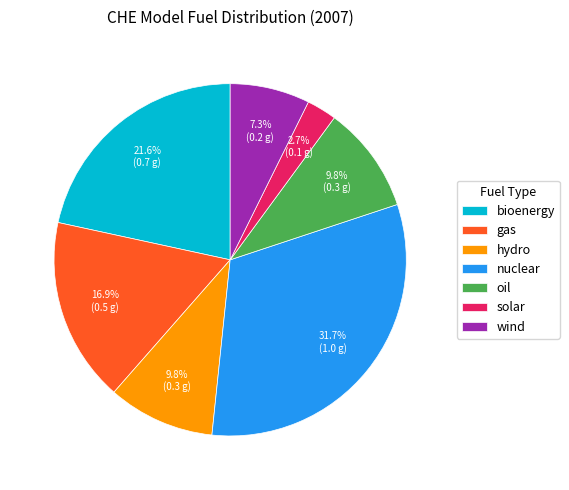

To the nearest percent, what is the combined percentage of bioenergy and solar?

24%